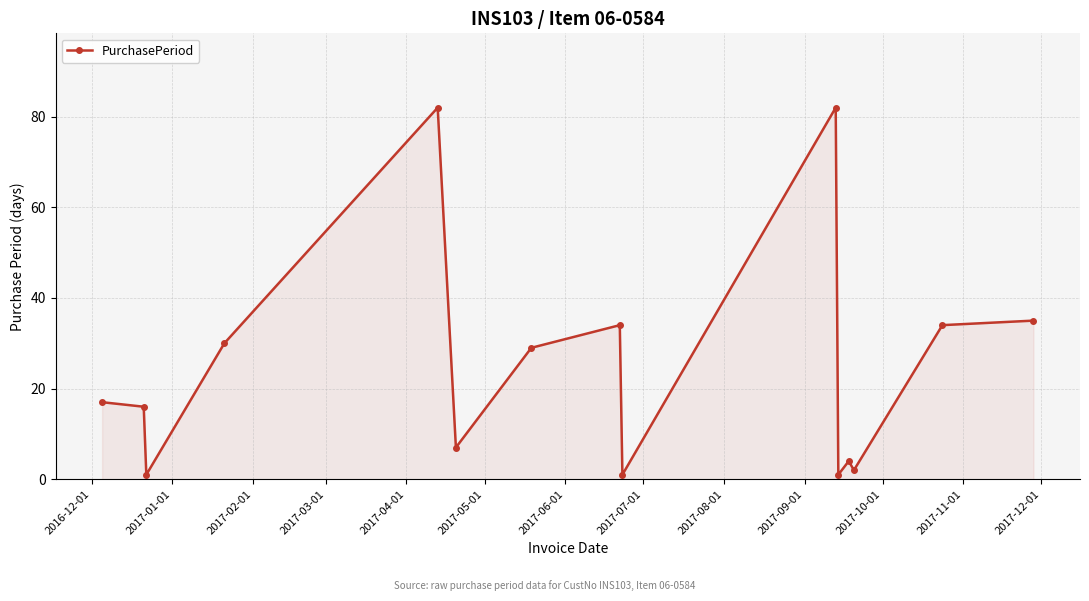

What is the difference between the maximum and minimum values?

81